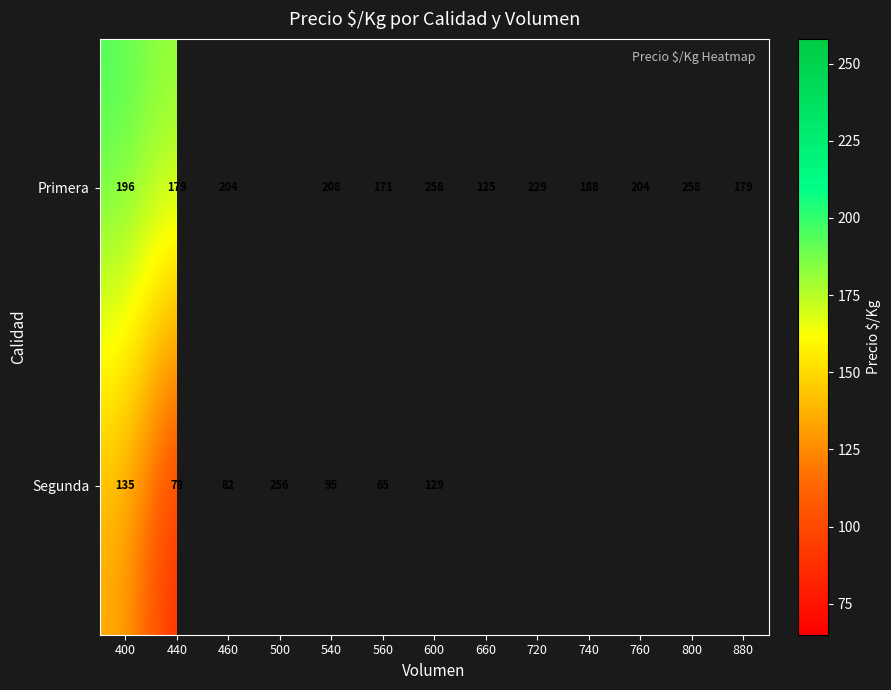

Which label corresponds to the largest value in the chart?

600